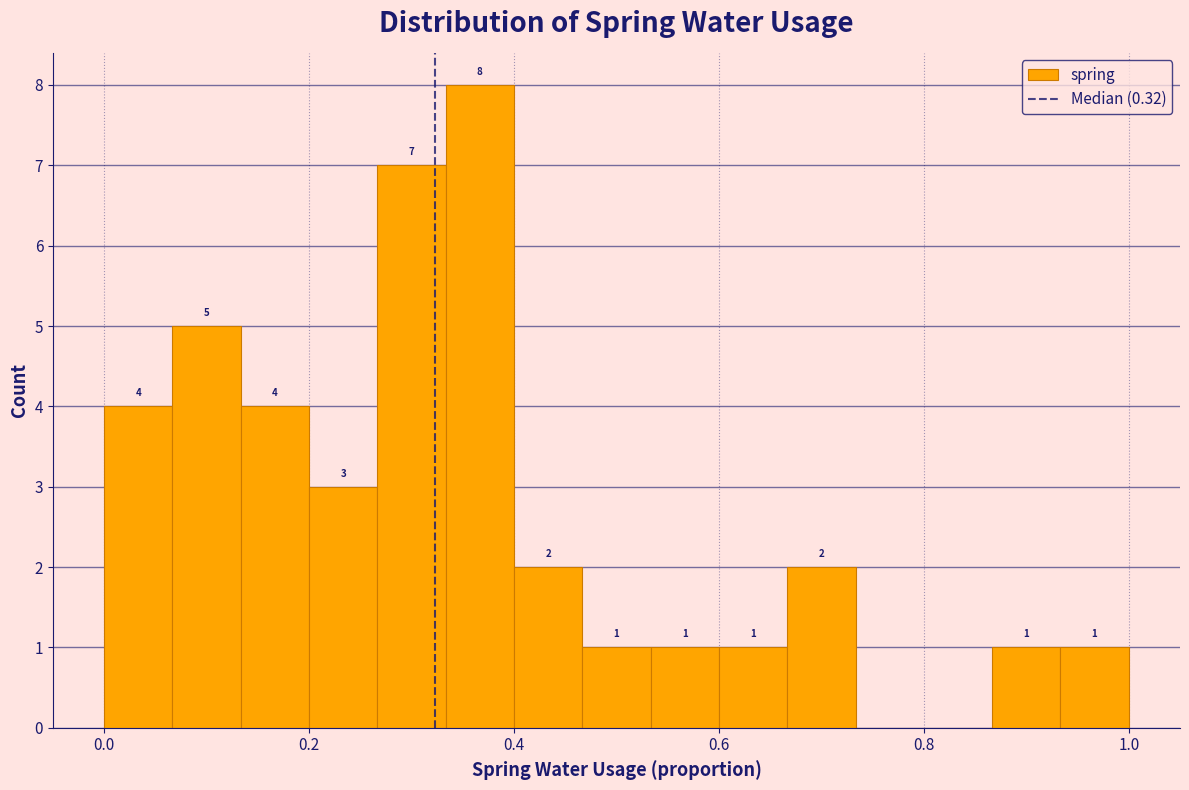

Read against the x-axis, roughly where is the centre of the tallest bar?

0.36